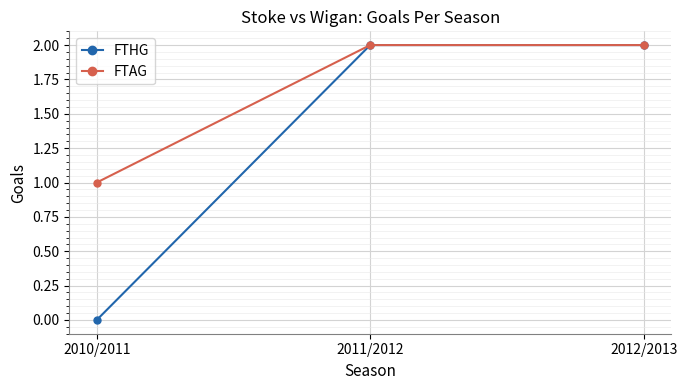

What is the difference between the FTHG values at 2010/2011 and 2011/2012?

2